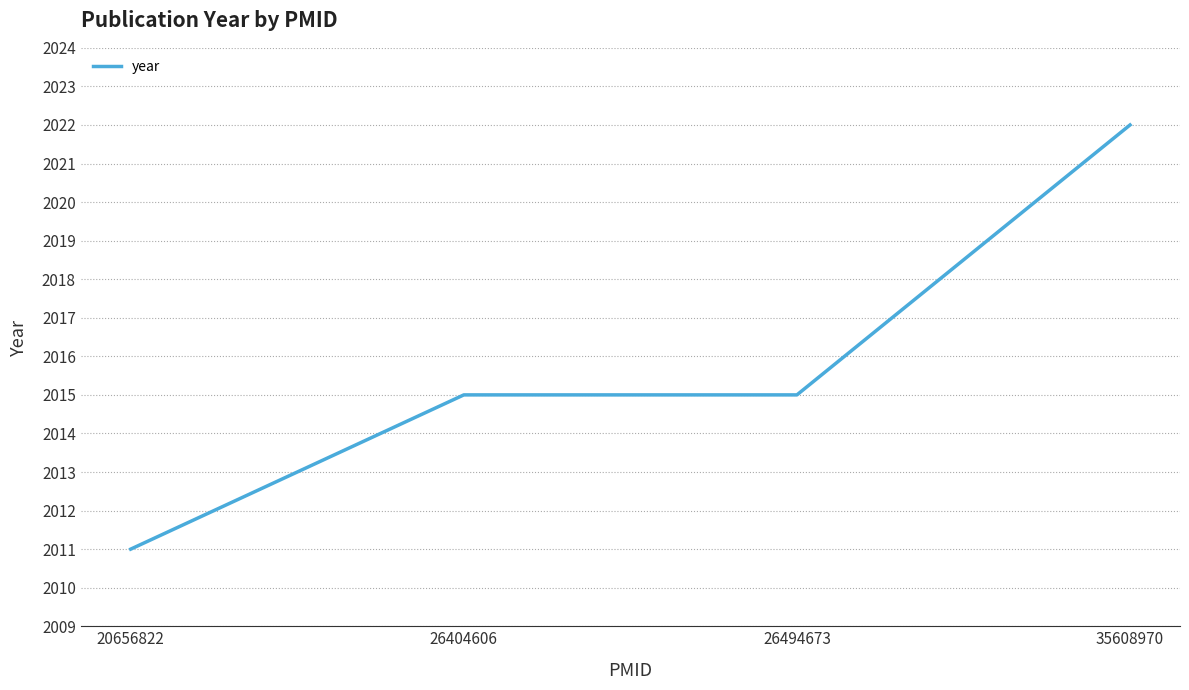

Reading left to right, what are all the values shown in this chart?

20656822=2011	26404606=2015	26494673=2015	35608970=2022